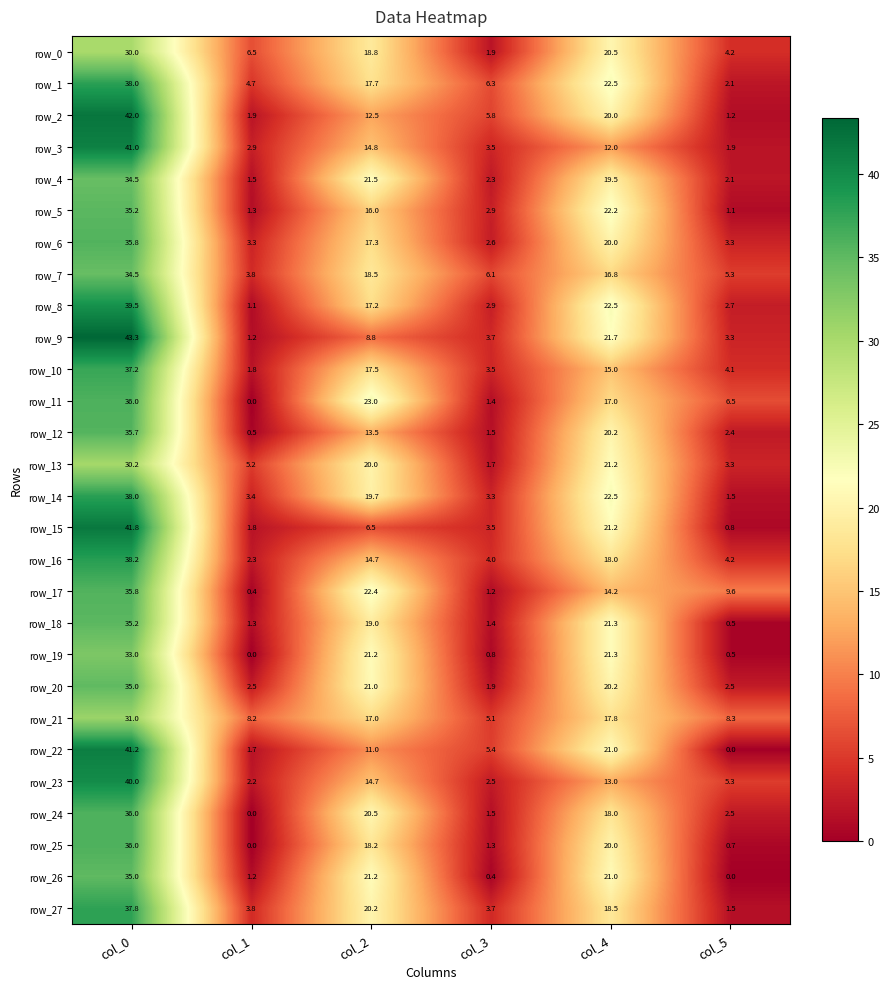

Rank the categories by row_14 value from highest to lowest.

col_0, col_4, col_2, col_1, col_3, col_5